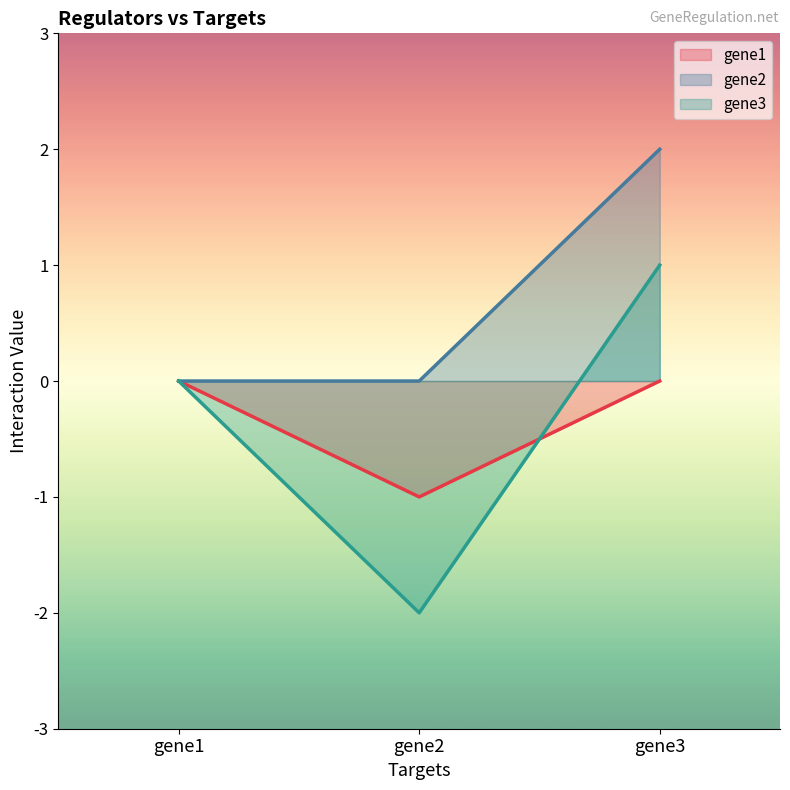

What is the difference between the gene1 values at gene1 and gene2?

1